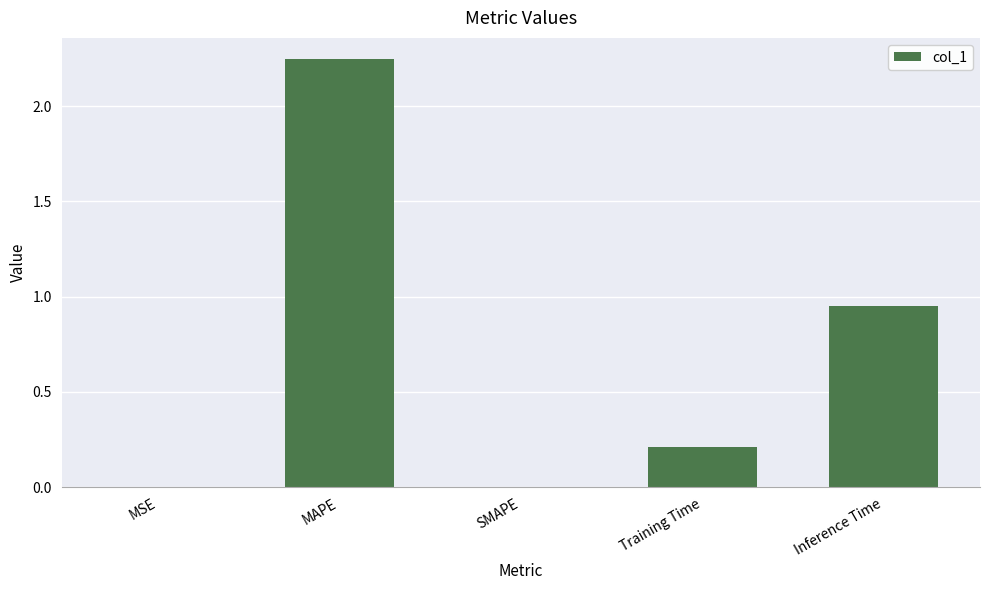

How many series are shown in this chart?

1